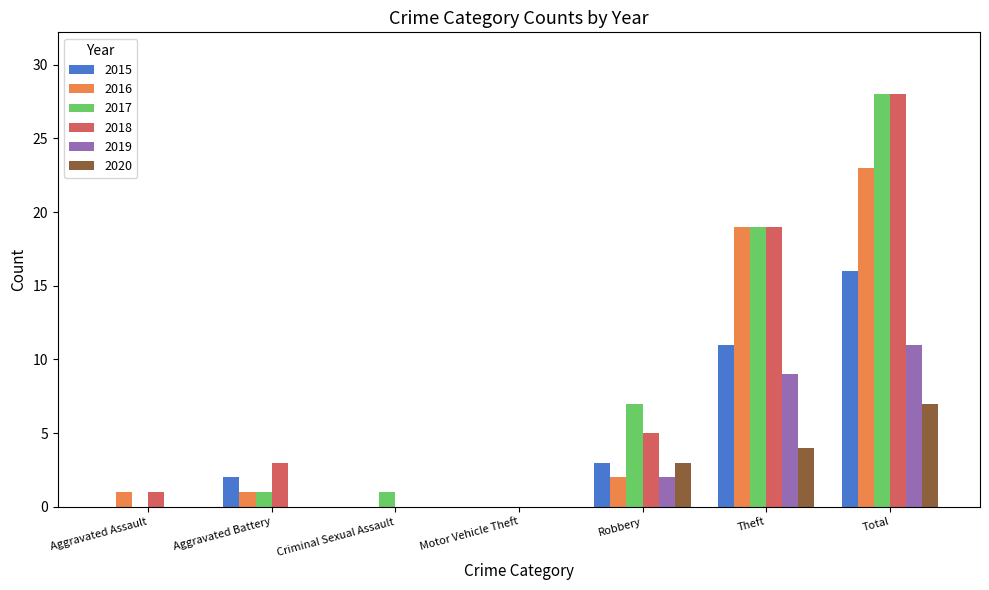

The value of 2016 at Aggravated Battery is 1. True or false?

True